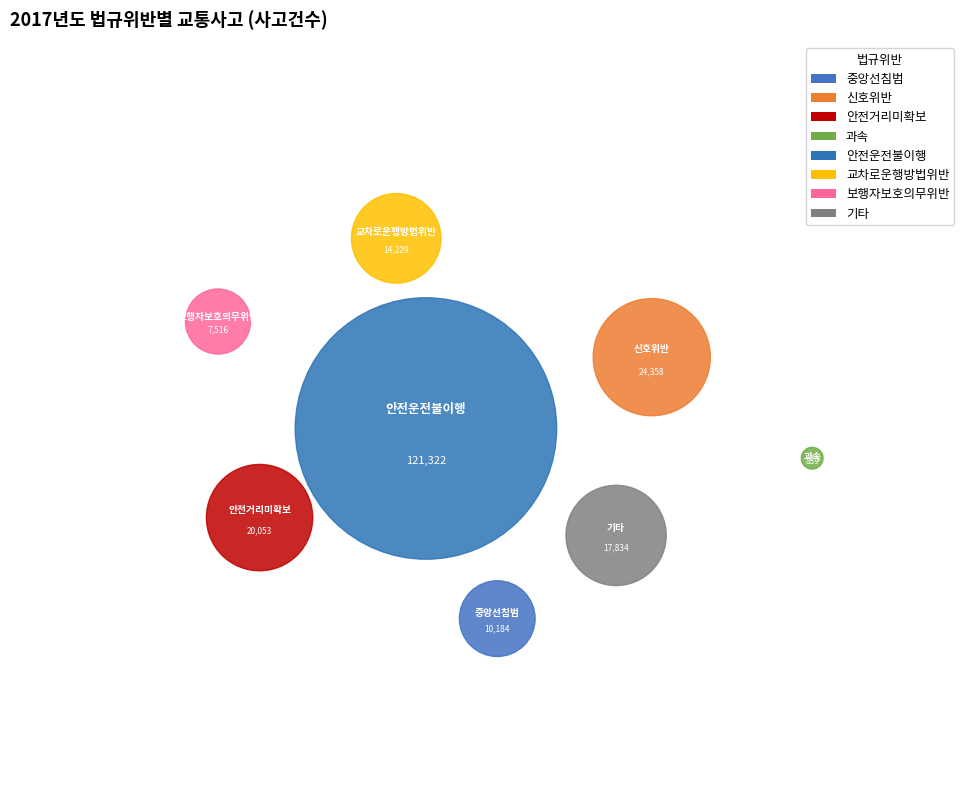

Is the sum of 안전거리미확보 and 신호위반 greater than half?

No